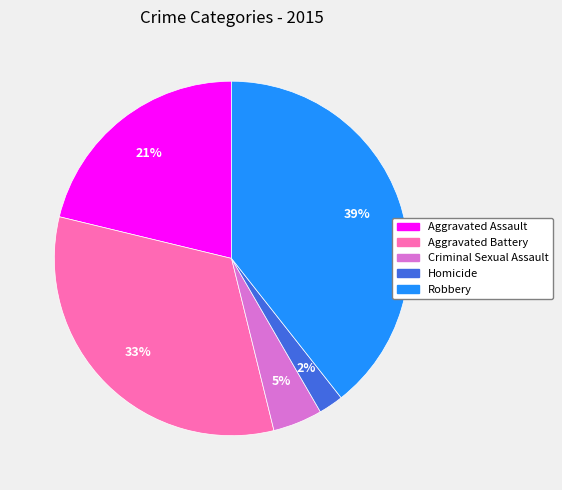

Which has a higher value, Aggravated Battery or Homicide?

Aggravated Battery